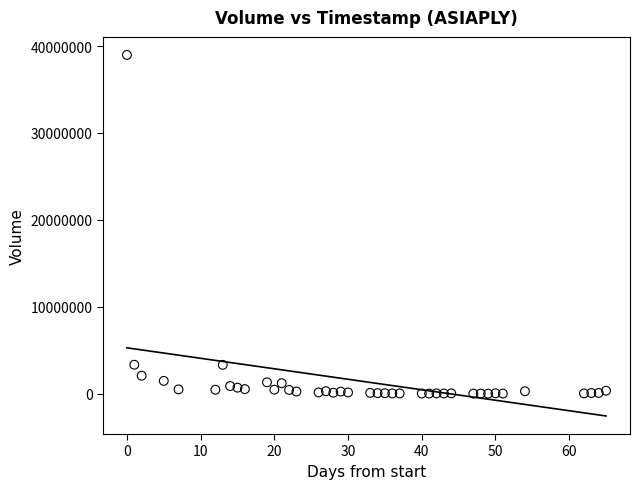

What is the range of X values (max minus min)?

65